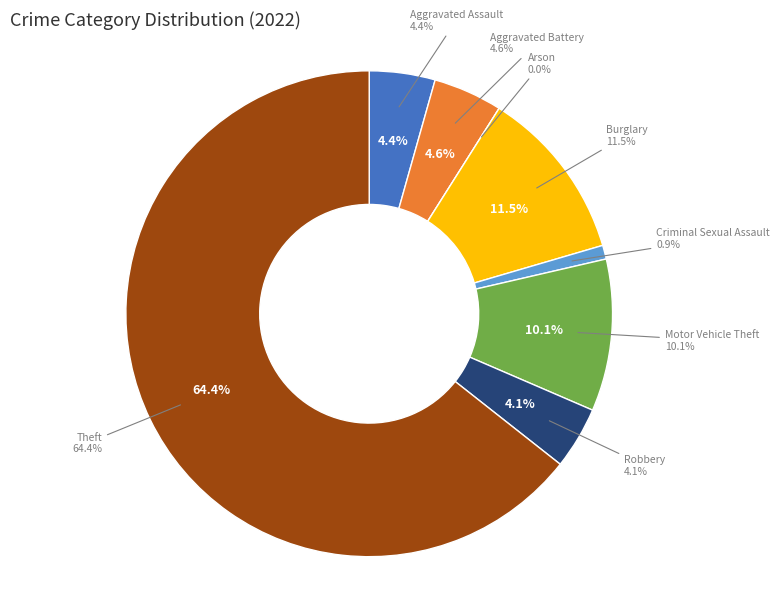

Combined, what portion of the pie is Robbery and Motor Vehicle Theft?

14.3%